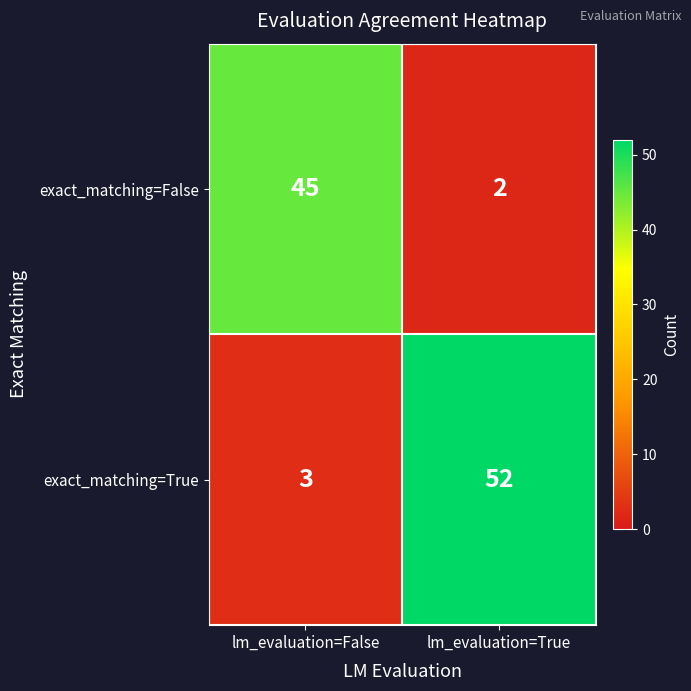

Rank the series by their maximum value, from highest to lowest.

exact_matching=True, exact_matching=False